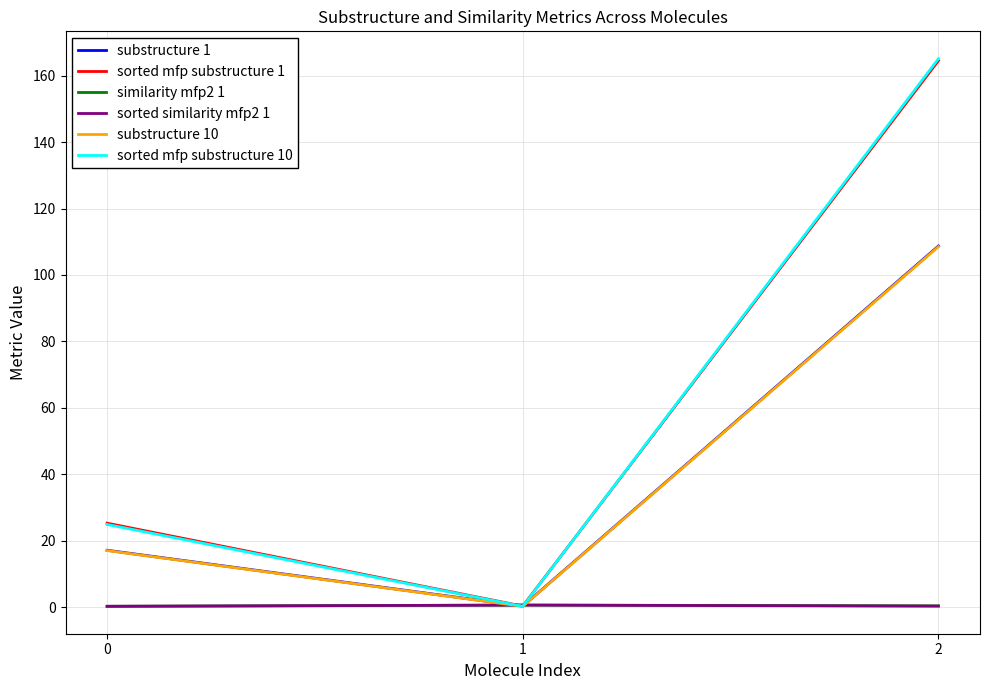

Is it true that similarity mfp2 1 equals 0.2 at 0?

True